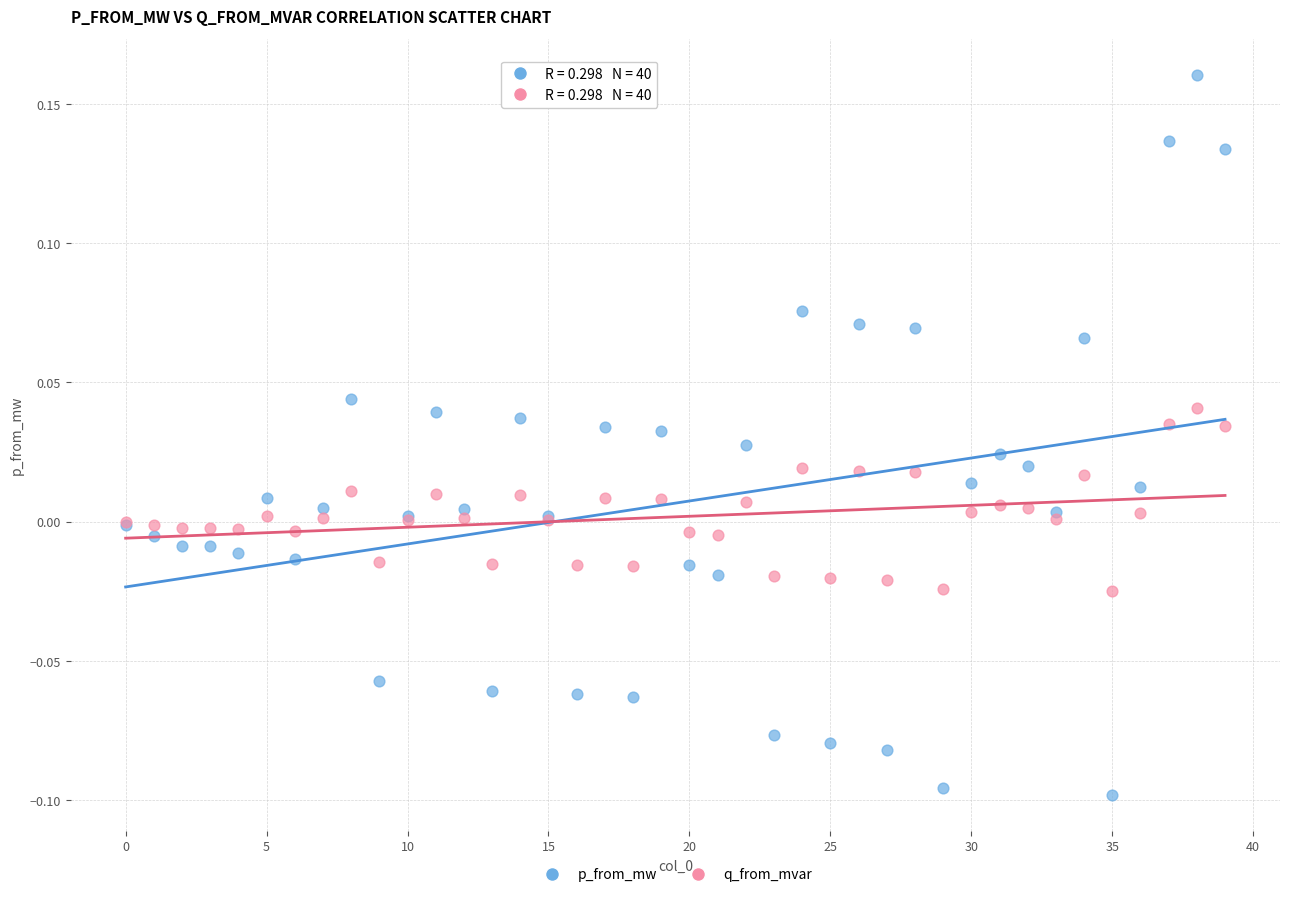

Which series contains the highest Y value?

p_from_mw